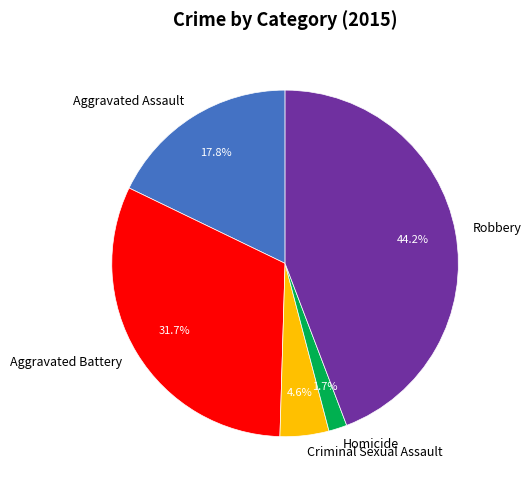

What percentage is the Aggravated Battery slice, to the nearest percent?

32%